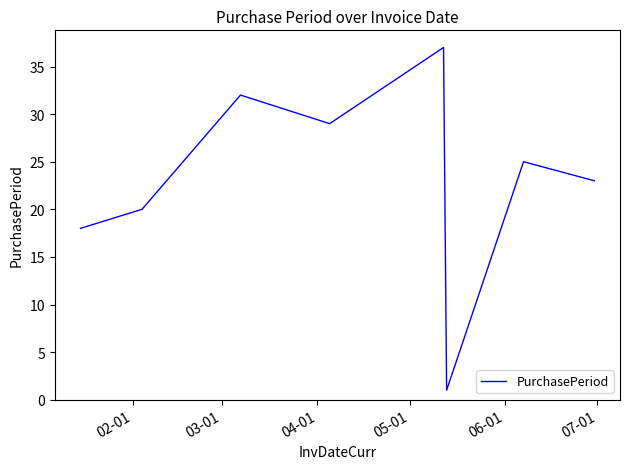

What is the greatest value displayed?

37